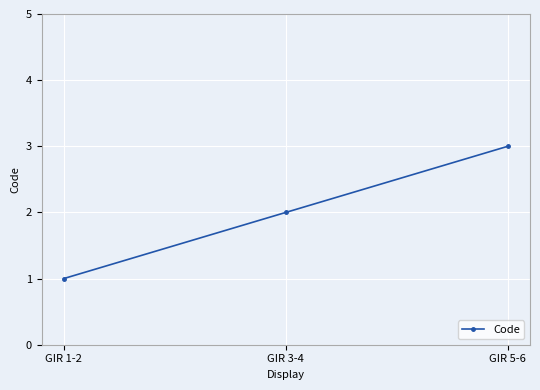

Which category has the highest value across all series?

GIR 5-6